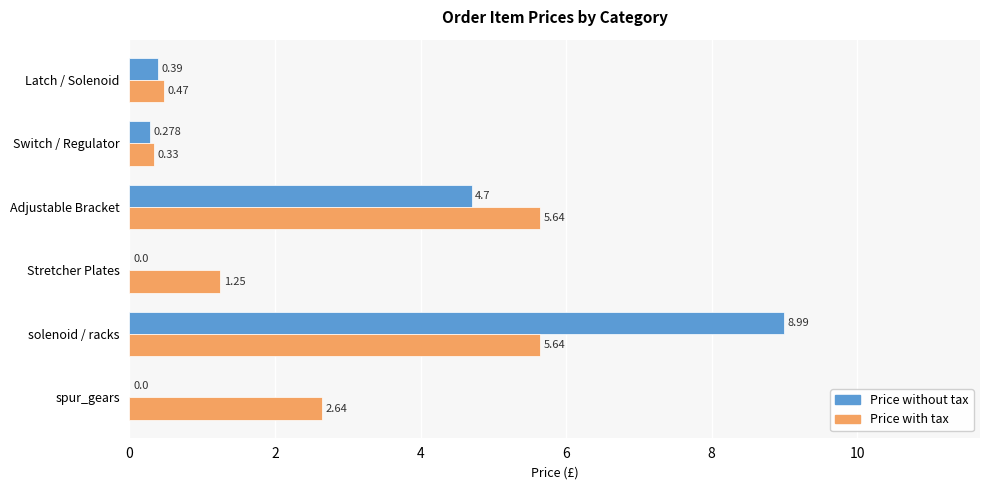

How many distinct data groups are displayed?

2